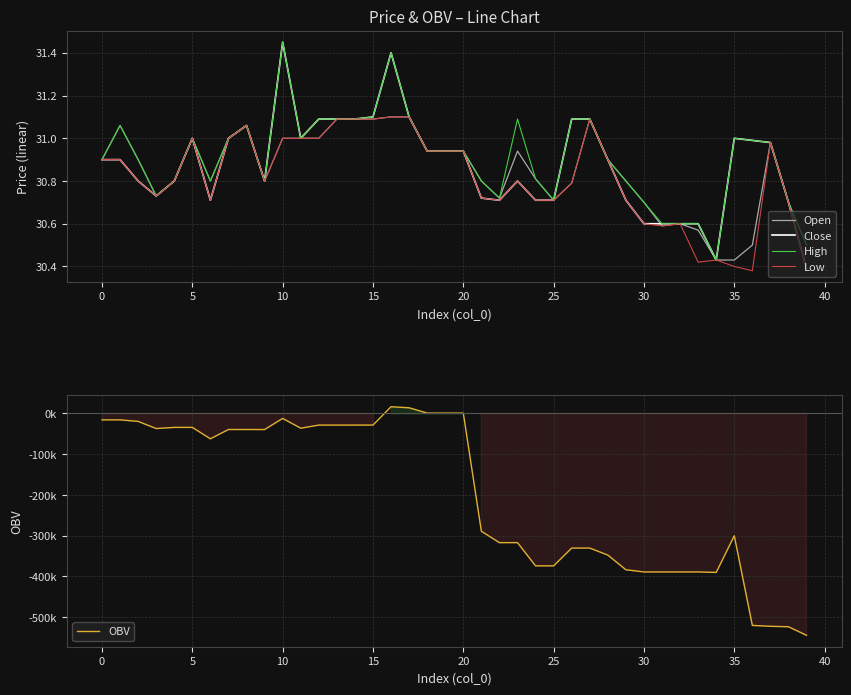

At which label does High reach its minimum?

34